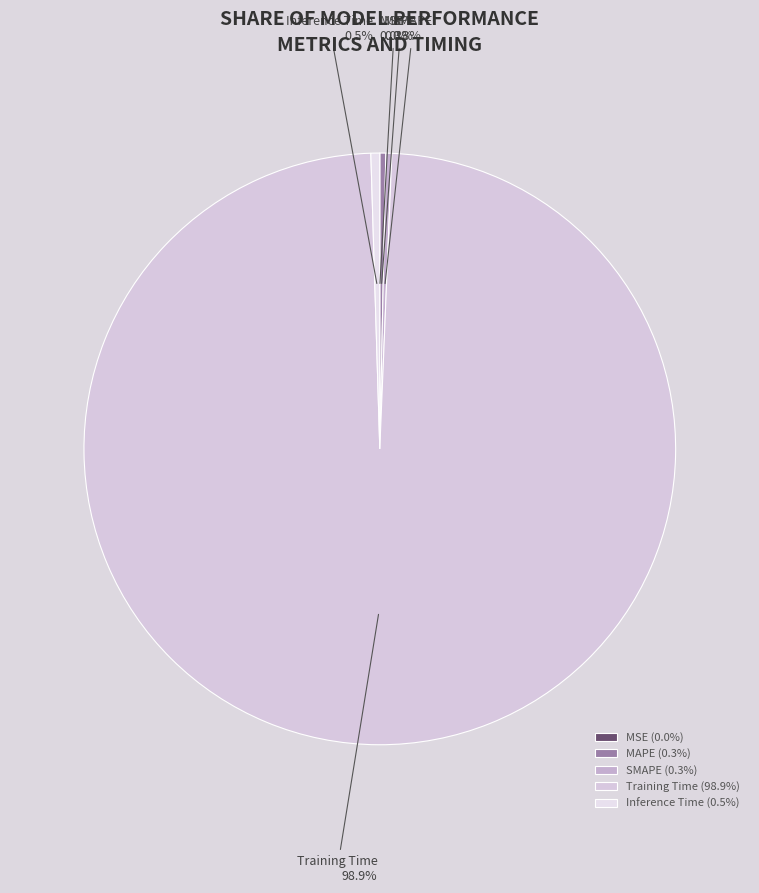

Which category accounts for the majority?

Training Time